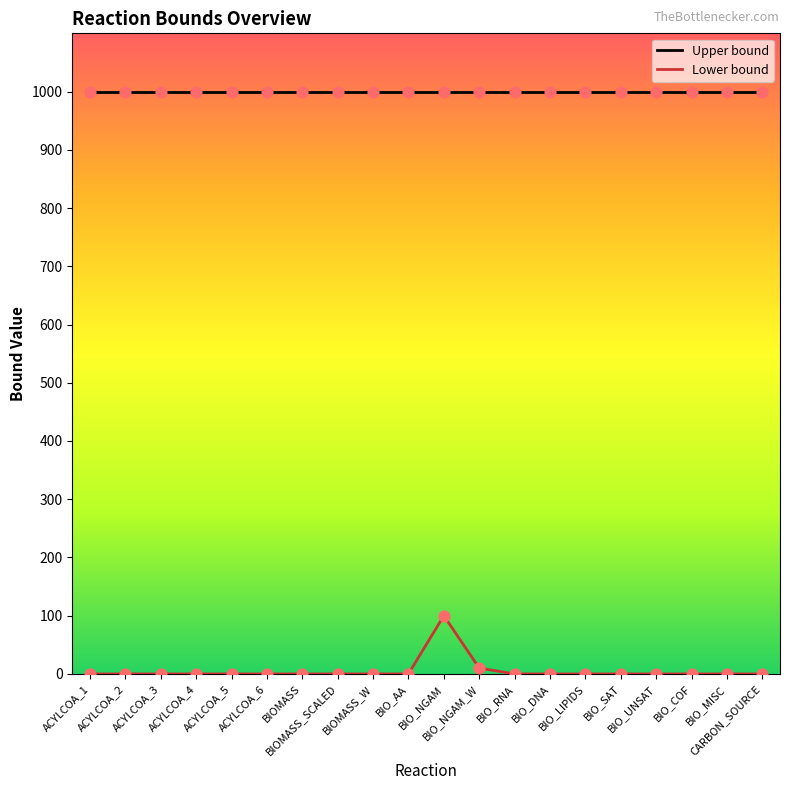

What are all the series names shown in the legend?

Upper bound, Lower bound